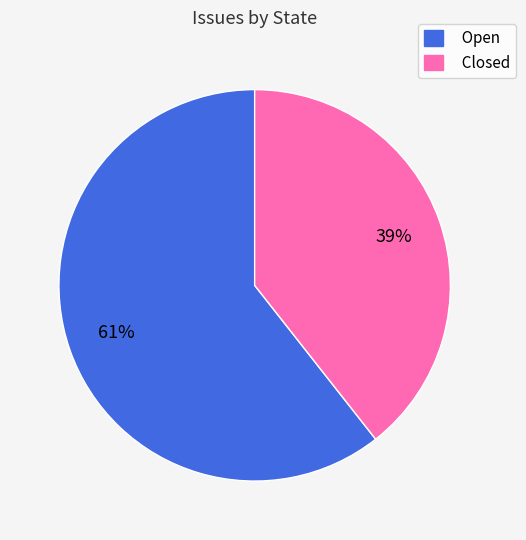

To the nearest percent, what is the combined percentage of Closed and Open?

100%